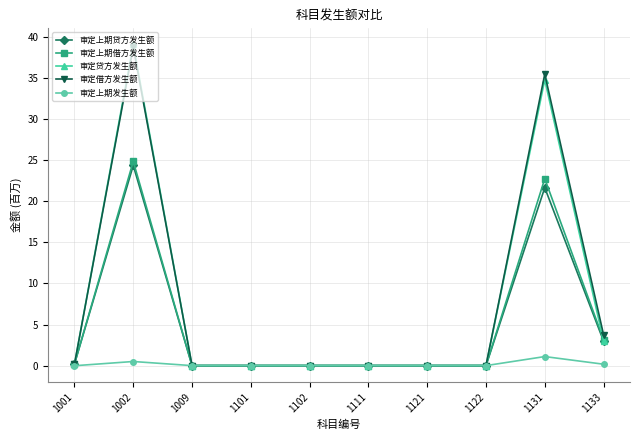

What is the total value across all series at 1131?

115.8